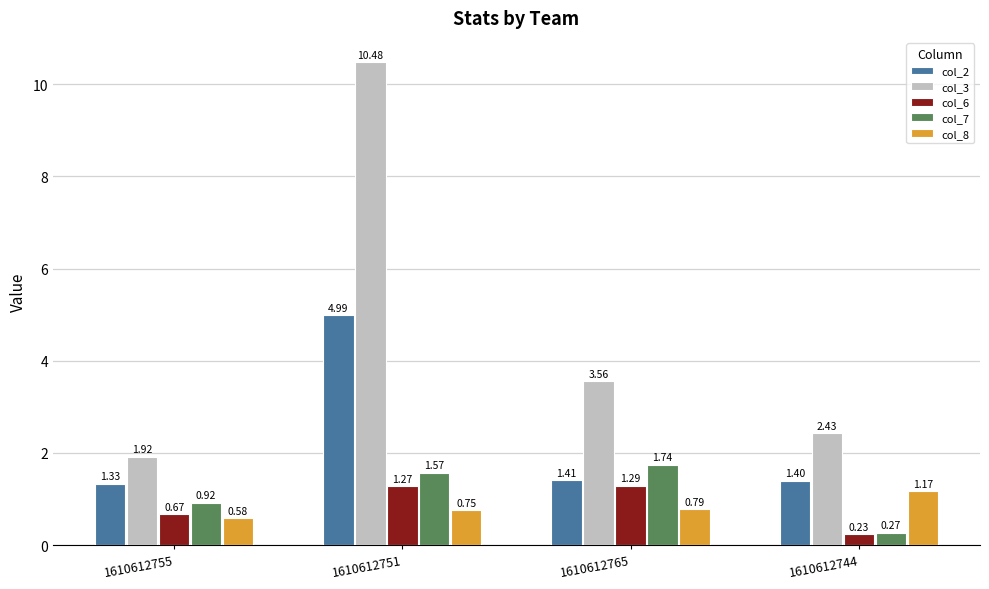

Rank the categories by col_8 value from highest to lowest.

1610612744, 1610612765, 1610612751, 1610612755